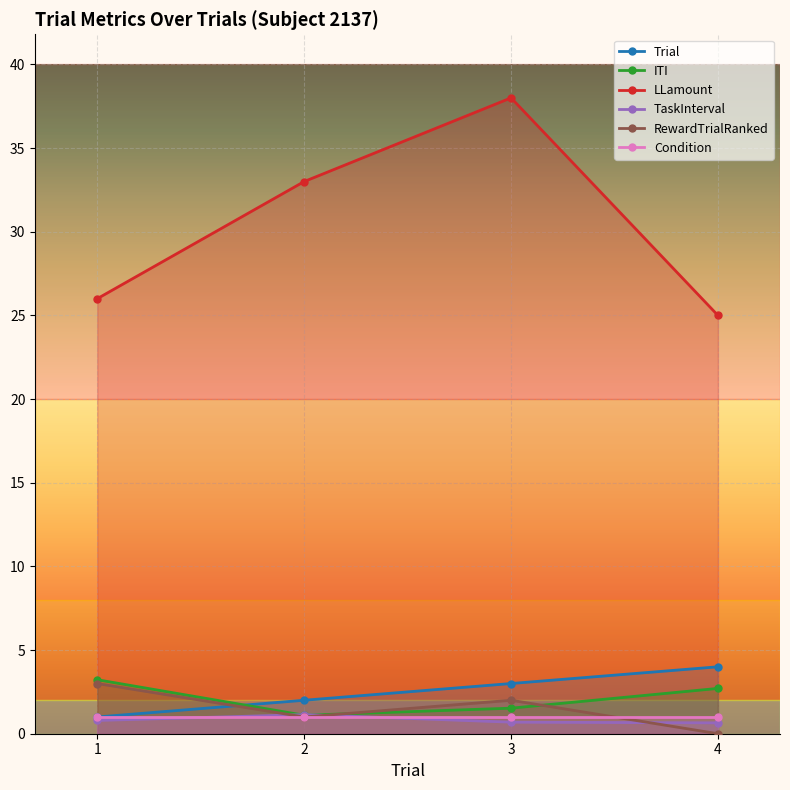

True or false: ITI has more than 0 points higher than both neighbors.

False